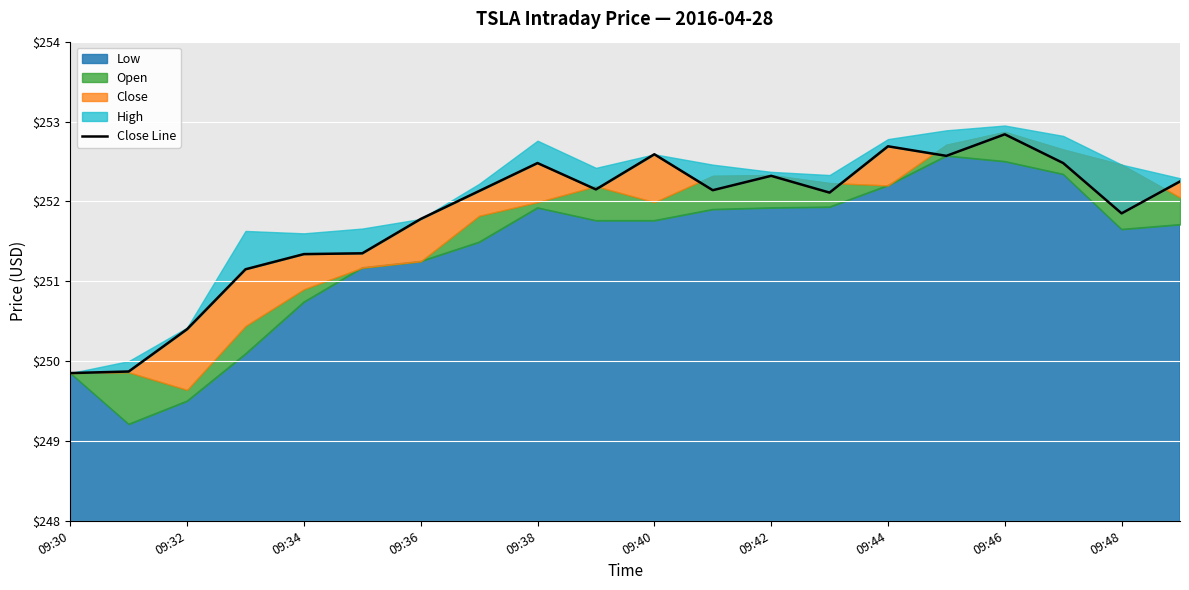

What is the sum of all values?

5036.3